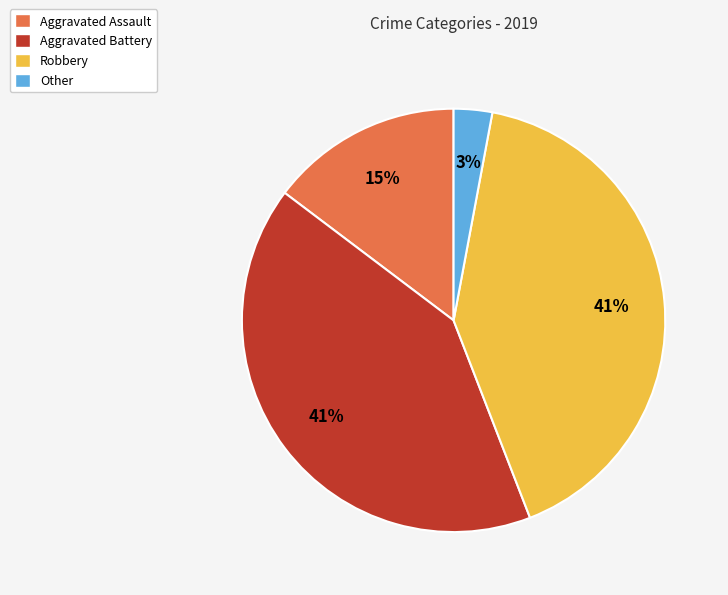

Count the number of slices in the pie.

4